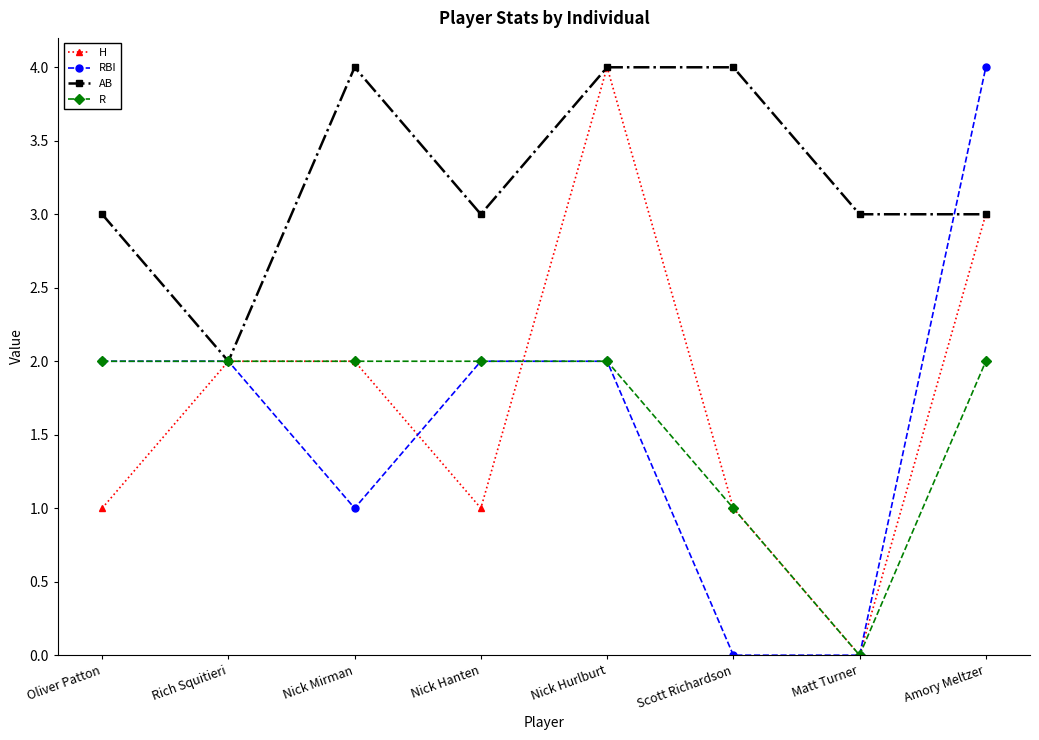

The RBI series shows 4 at Amory Meltzer. True or false?

True